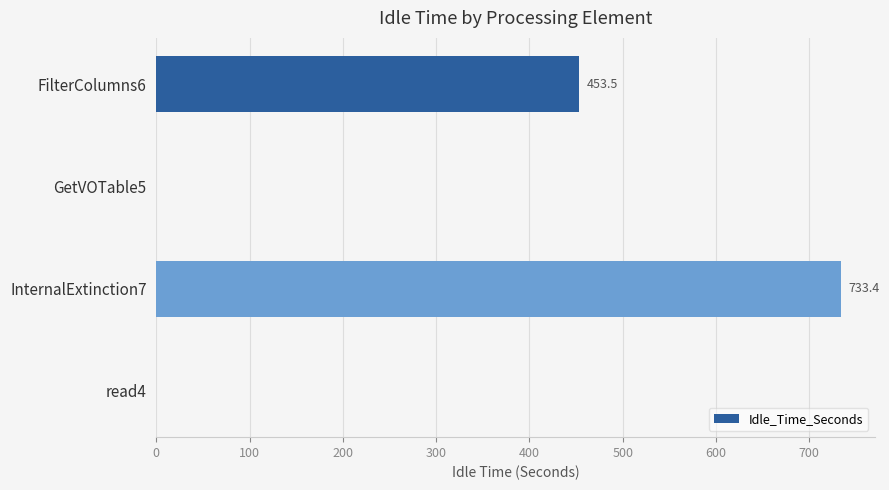

What is the ratio of the value at InternalExtinction7 to the value at FilterColumns6?

1.6